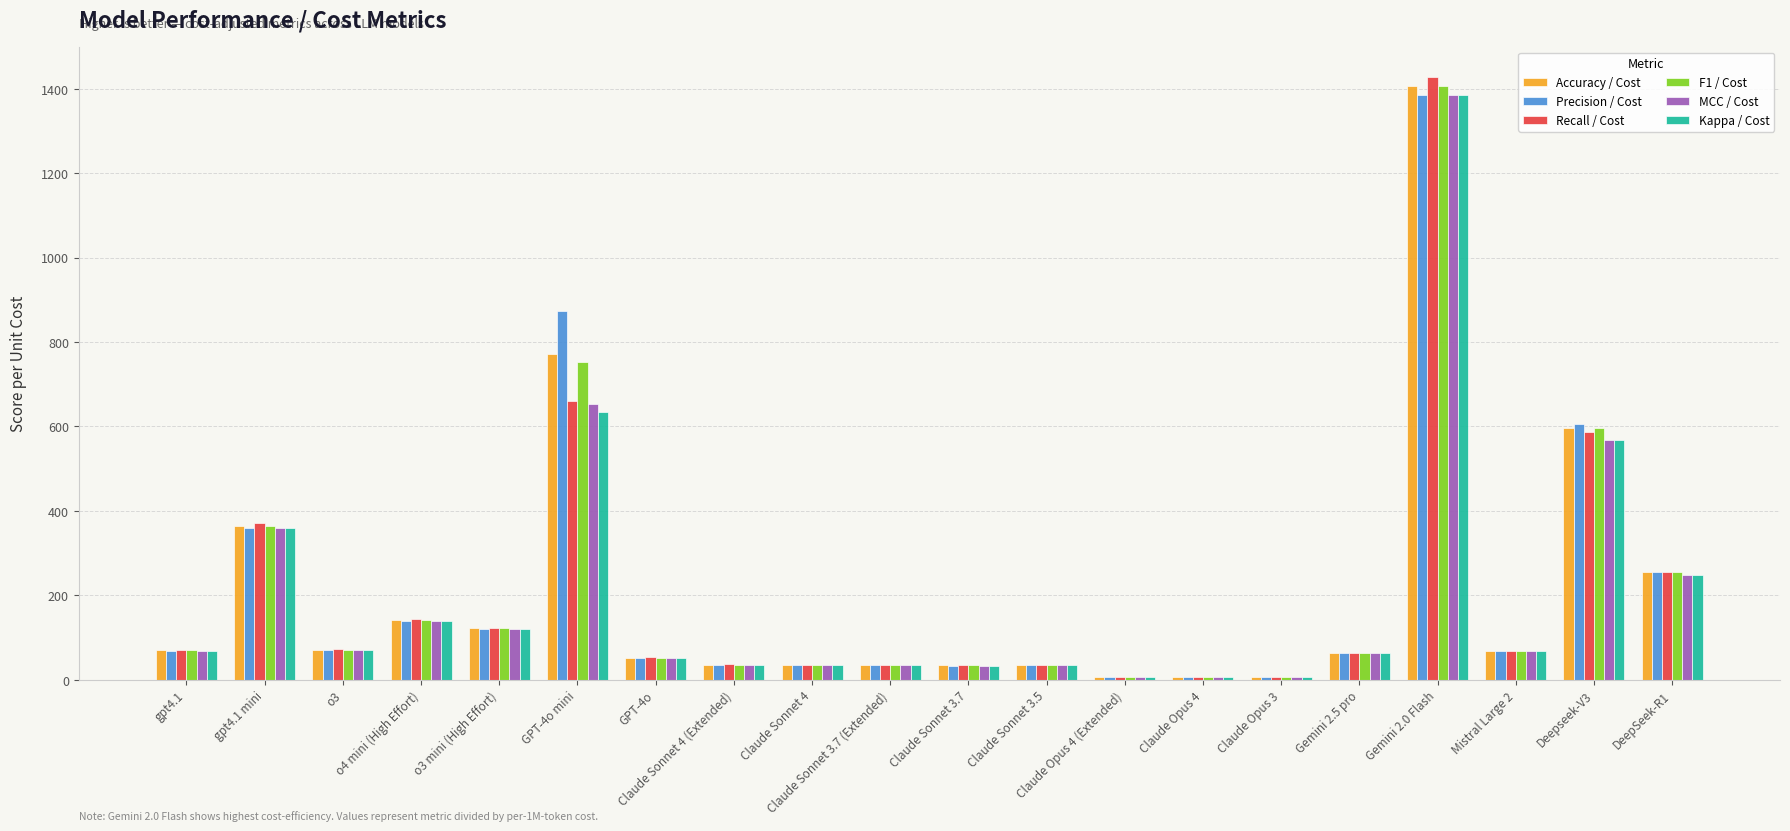

Which series has the largest range (max minus min)?

Recall / Cost